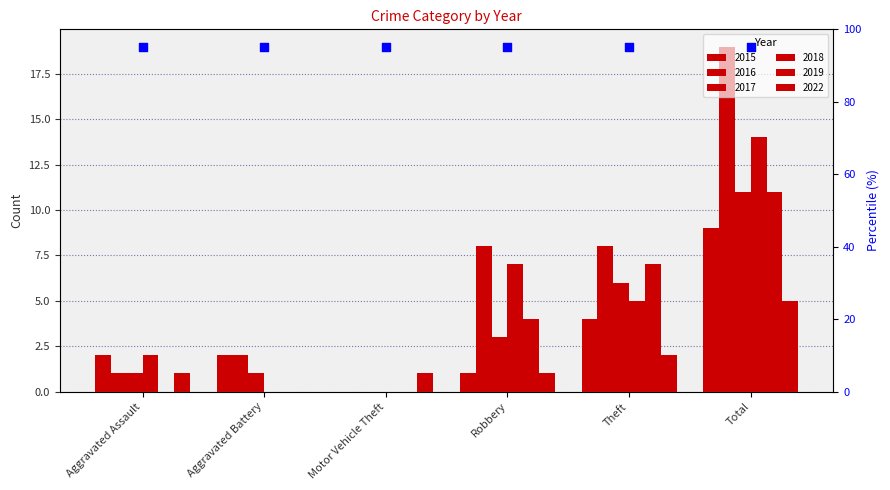

What is the total value across all series at Motor Vehicle Theft?

1